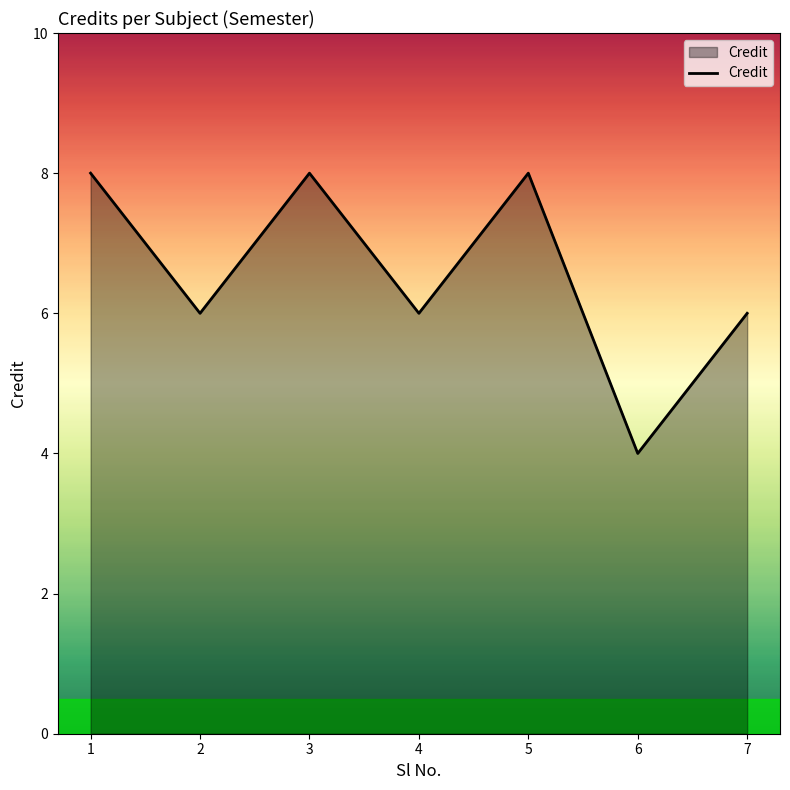

Reading left to right, what are all the values shown in this chart?

1=8	2=6	3=8	4=6	5=8	6=4	7=6